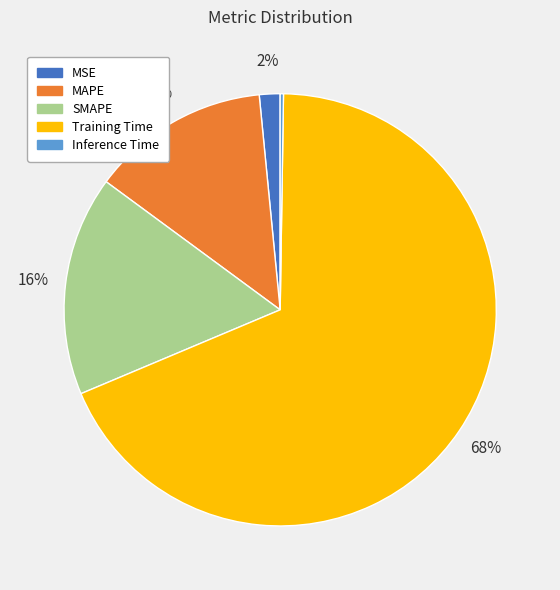

To the nearest percent, what is the difference between the Training Time and MSE slice percentages?

67%